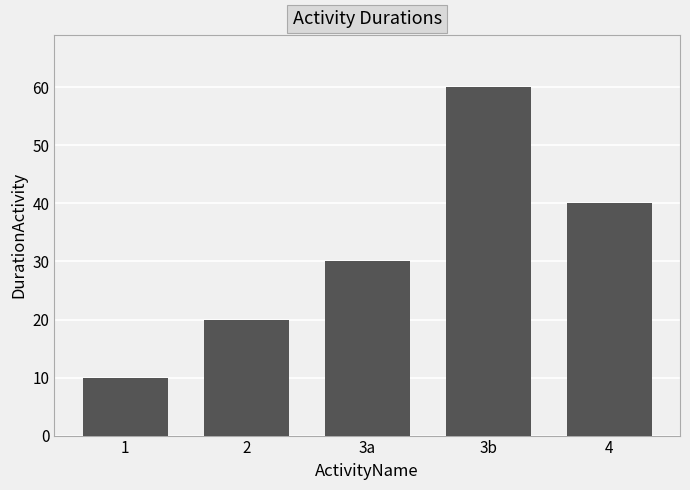

Rank the categories by value from highest to lowest.

3b, 4, 3a, 2, 1